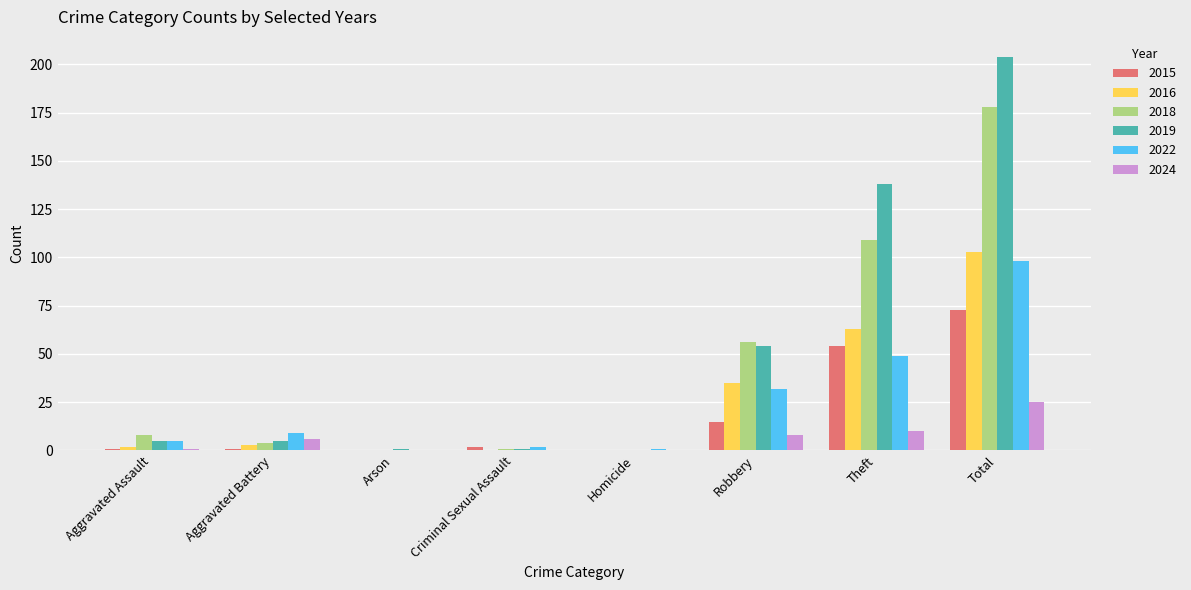

Are the bars grouped side by side (vs. stacked)?

Yes